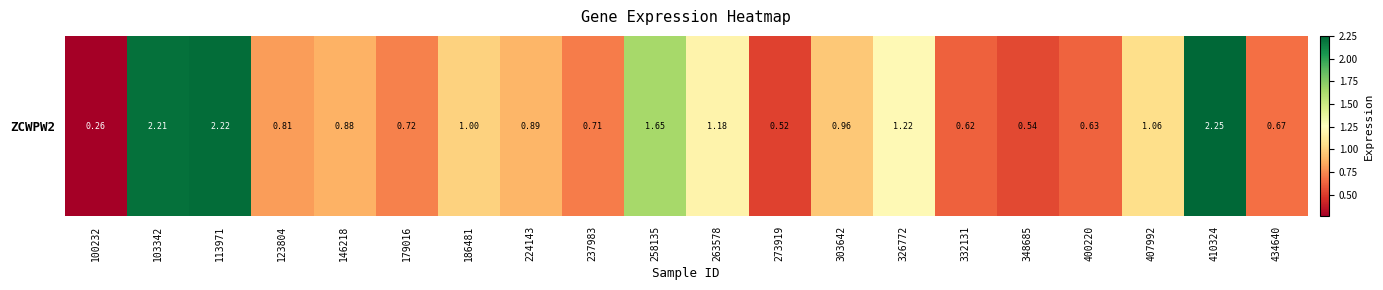

Rank the categories by value from lowest to highest.

100232, 273919, 348685, 332131, 400220, 434640, 237983, 179016, 123804, 146218, 224143, 303642, 186481, 407992, 263578, 326772, 258135, 103342, 113971, 410324